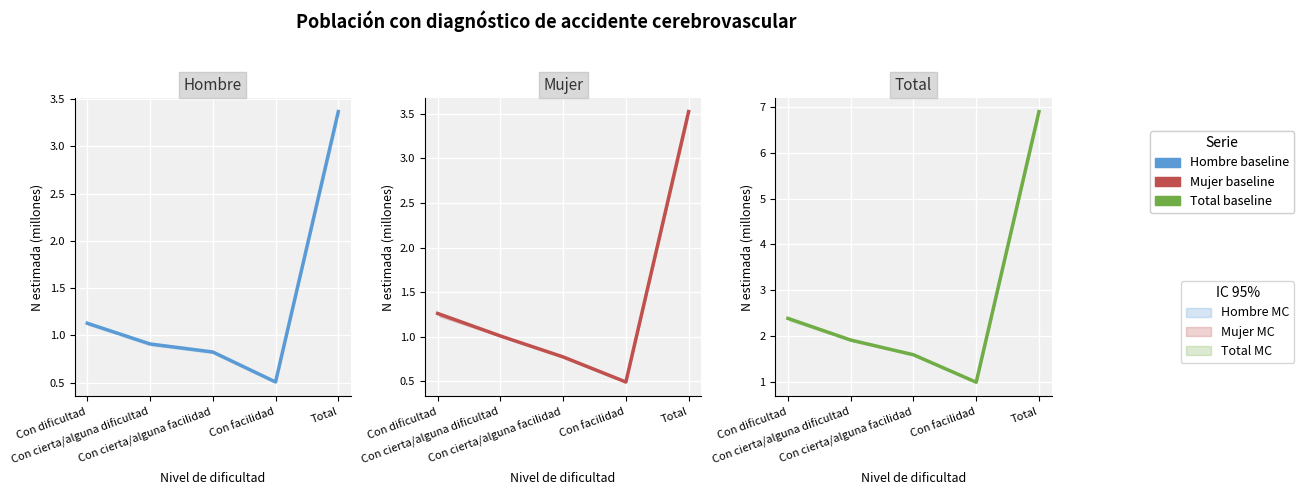

At which category is the sum across all series the highest?

Total